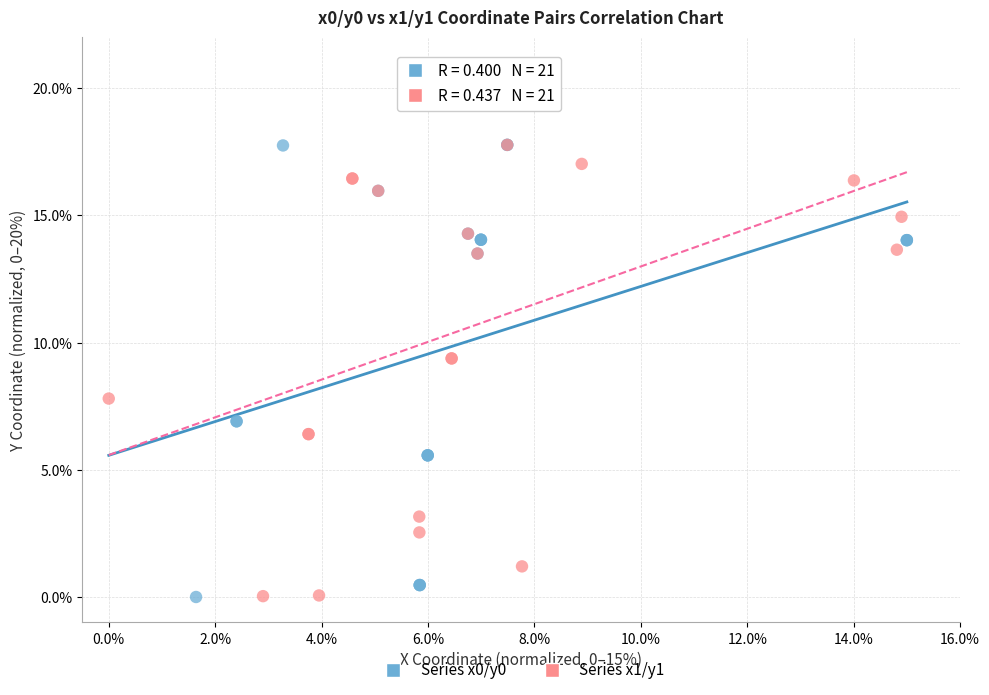

Which series has the widest spread of Y values?

Series x1/y1